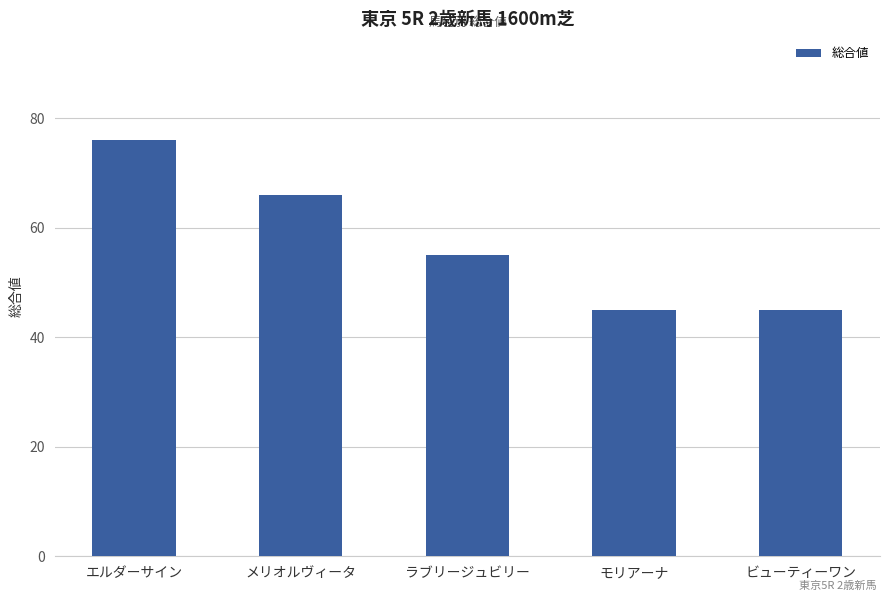

The value at ビューティーワン is 45. True or false?

True